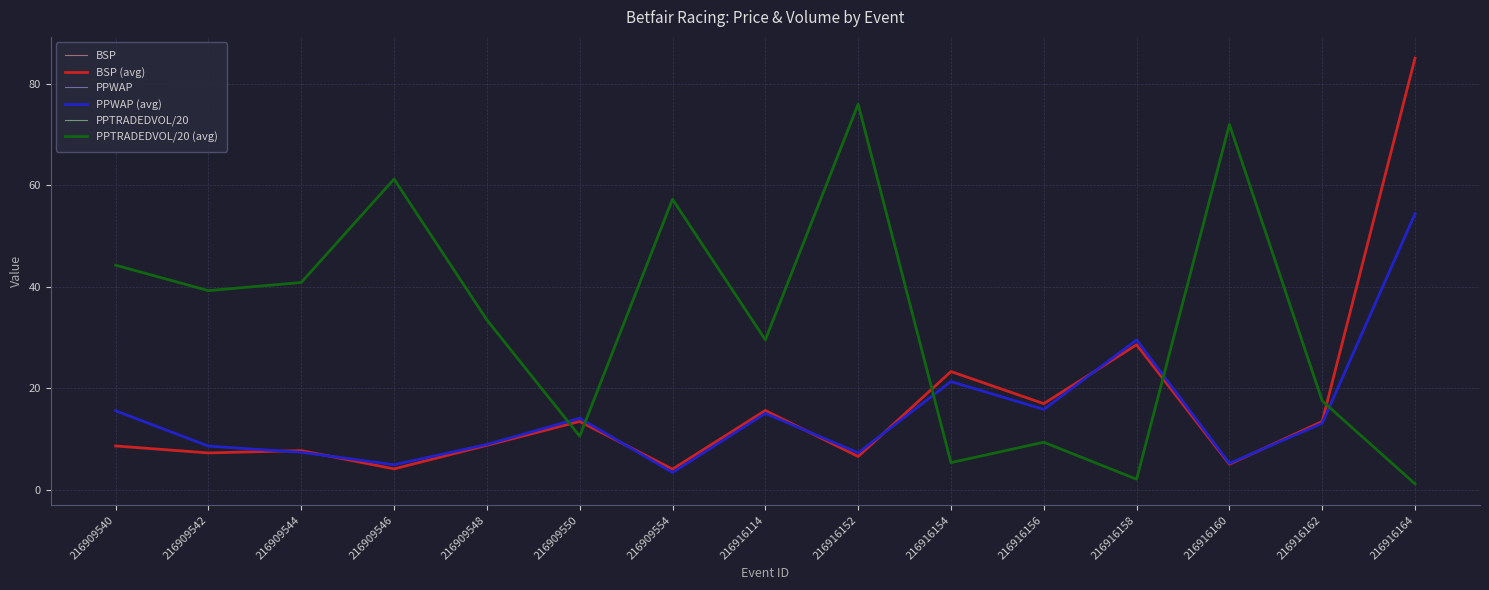

Does the chart have visible grid lines?

Yes